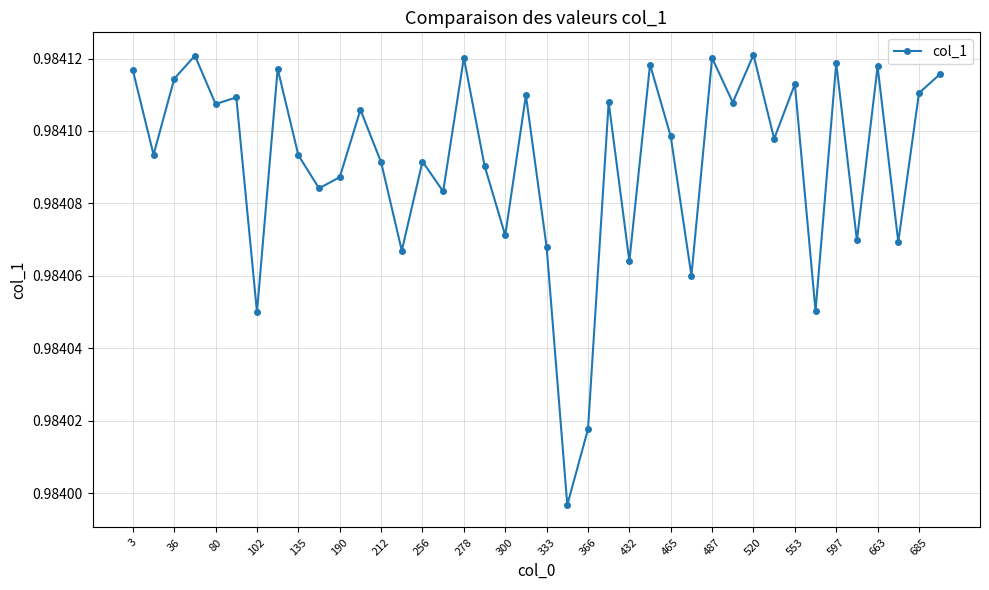

True or false: the data has more than 0 interior local peaks.

True